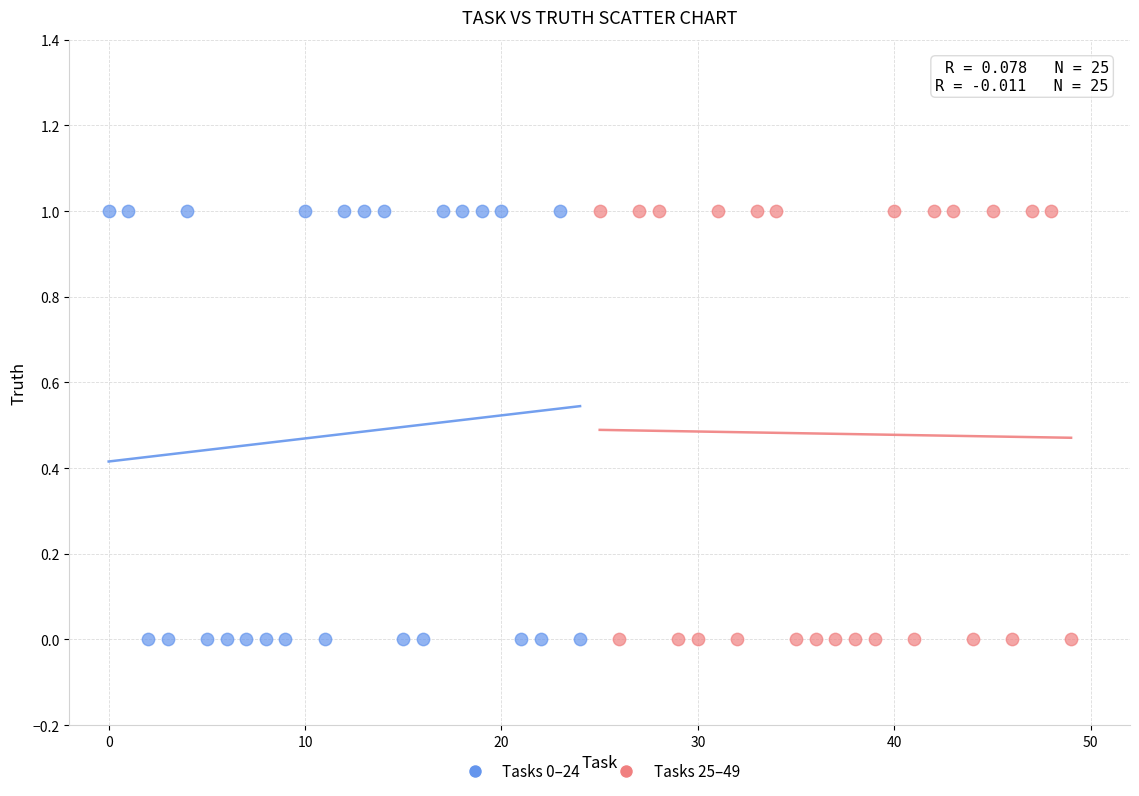

What are all the series names shown in the legend?

Tasks 0–24, Tasks 25–49